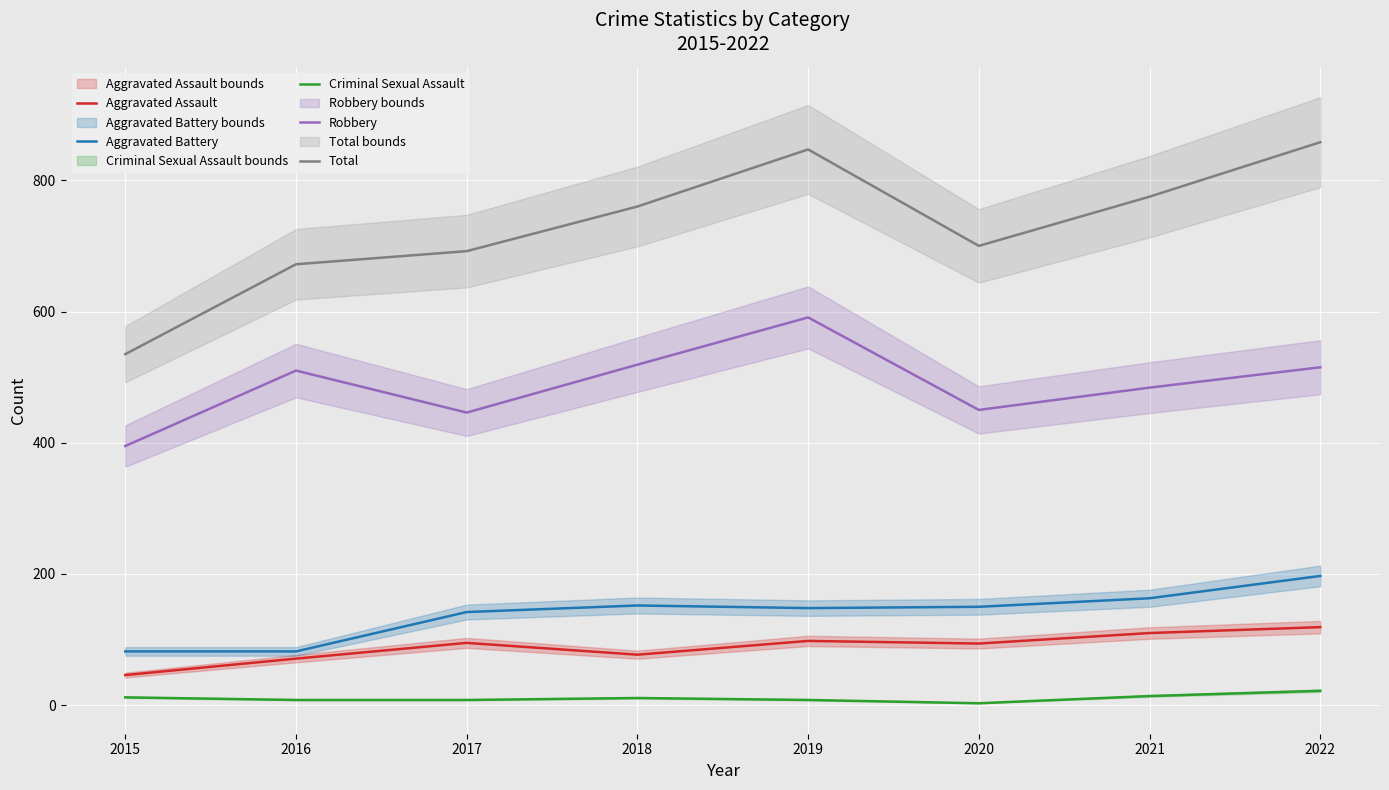

Where is the first local minimum for Robbery?

2017